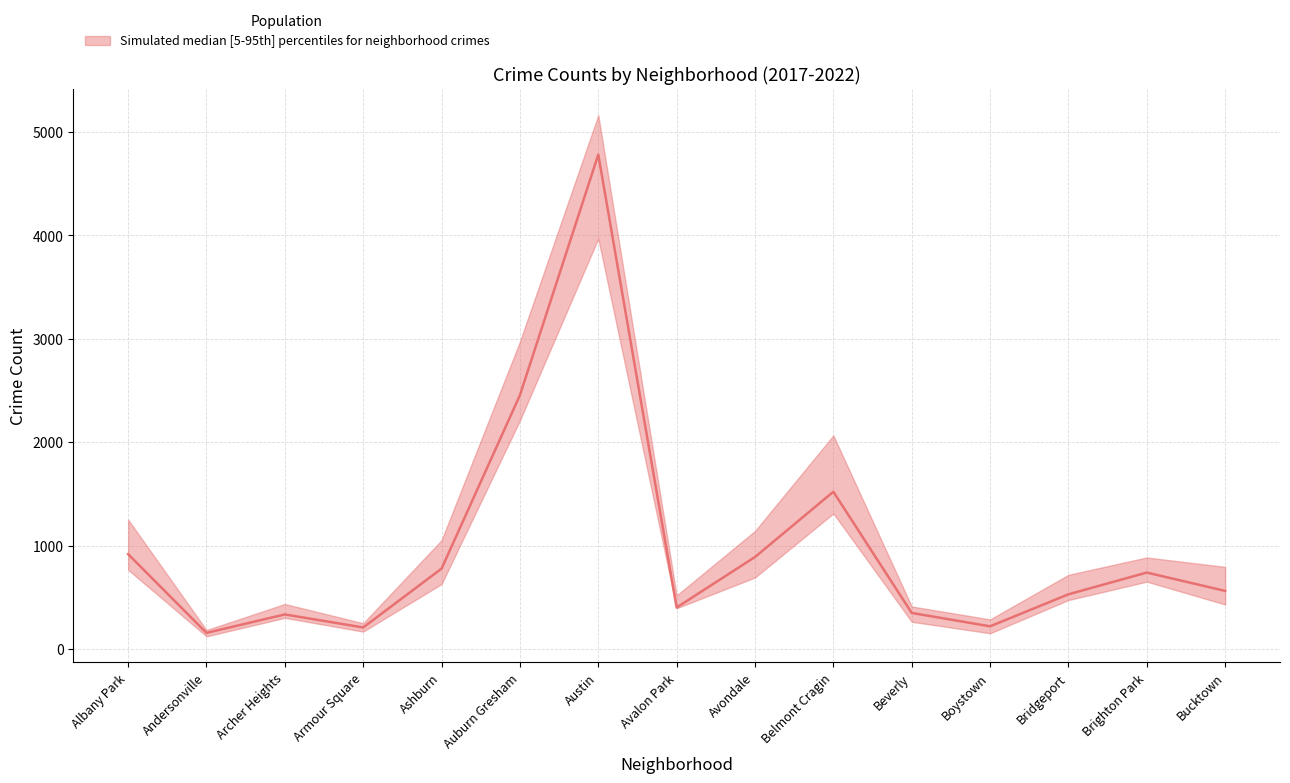

What is the difference between the 2019 values at Archer Heights and Andersonville?

202